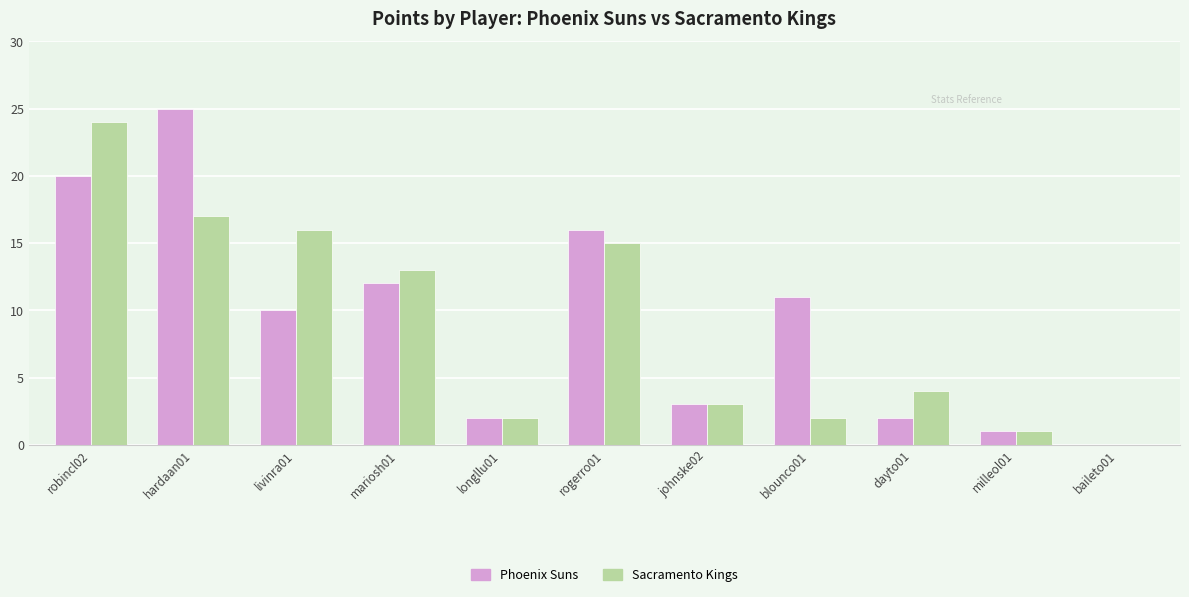

What is the maximum value shown in the chart?

25